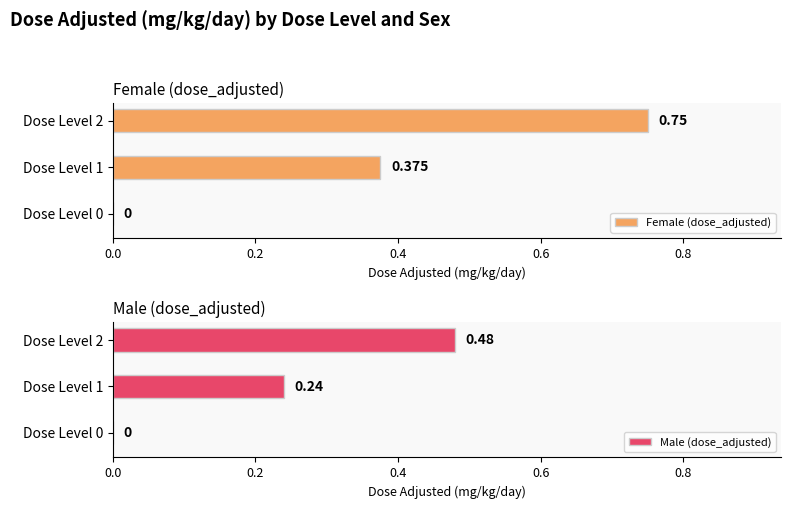

Is it true that Female (dose_adjusted) equals 0.4 at Dose Level 1?

True